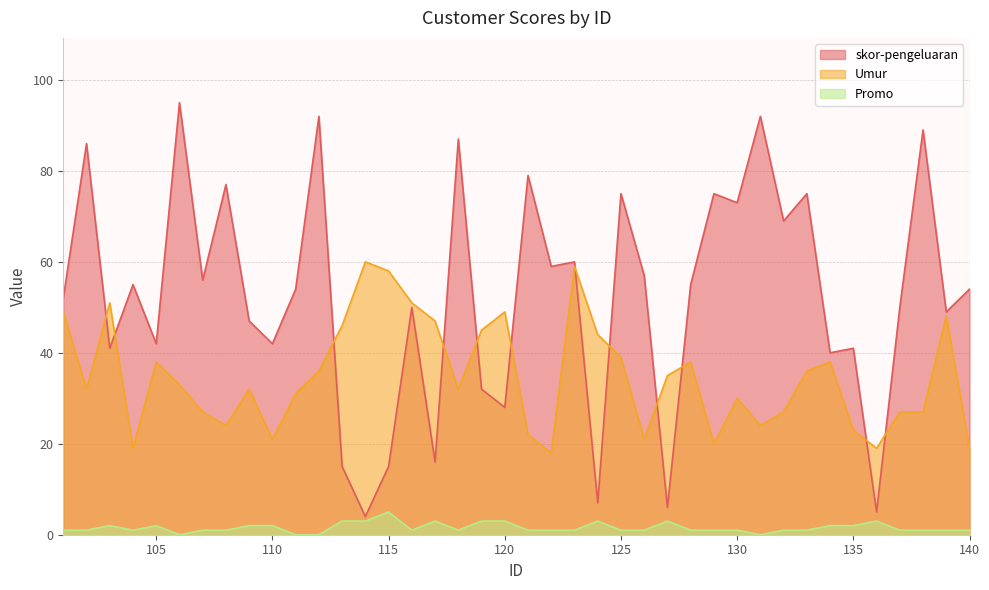

True or false: Promo and skor-pengeluaran cross at least once.

False